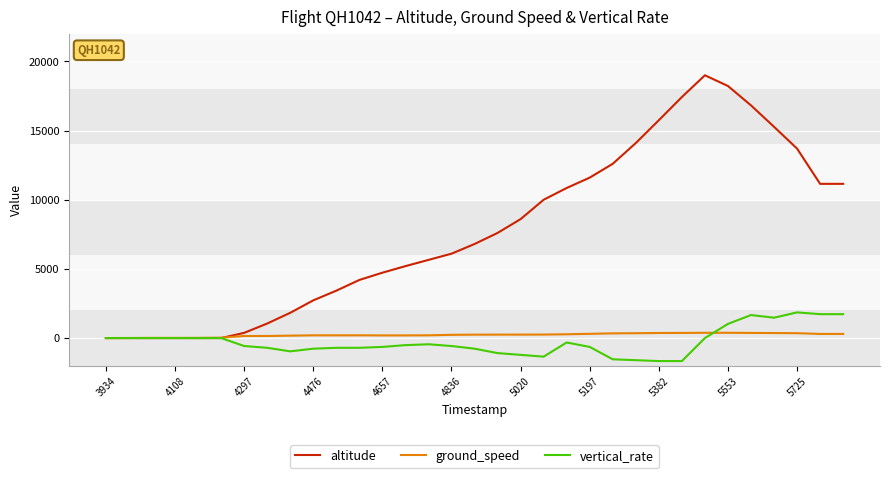

How many lines are shown in the chart?

3